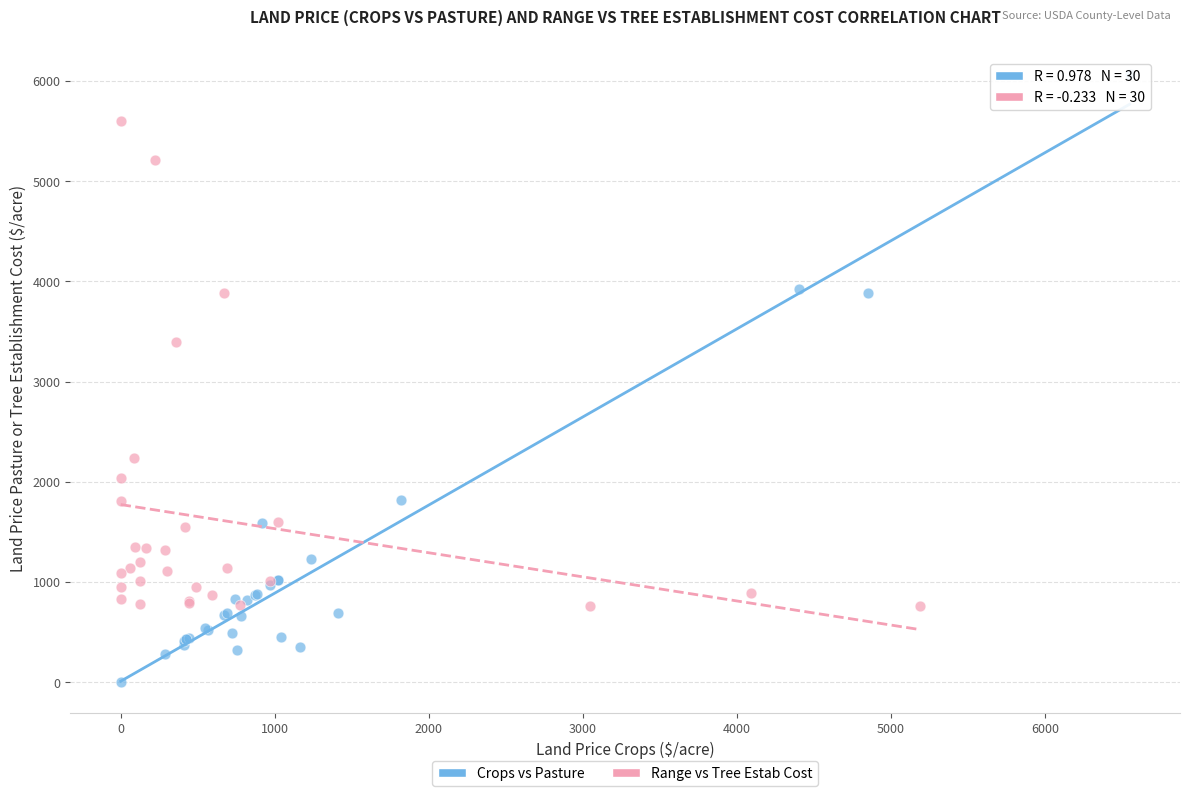

Which series contains the lowest Y value?

Crops vs Pasture